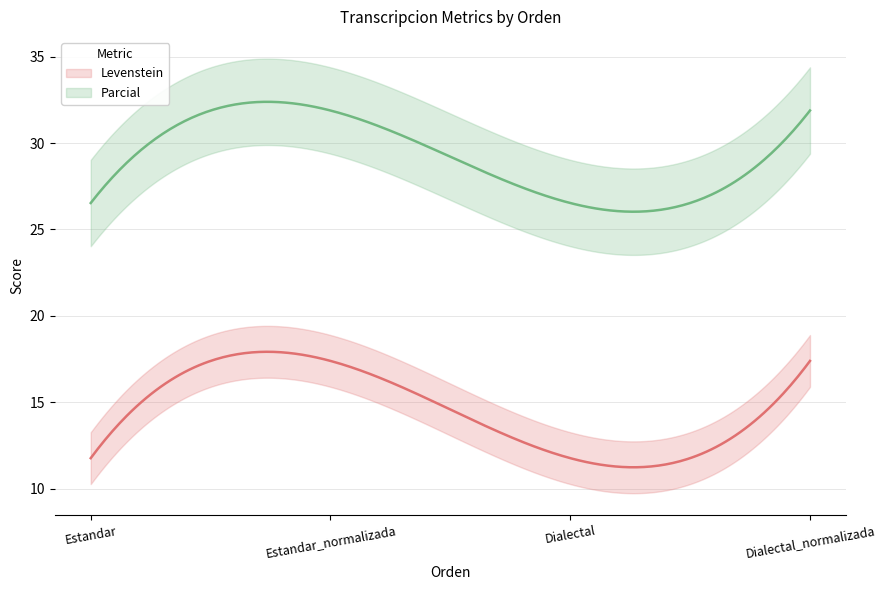

List the series in order of their overall mean, lowest first.

Levenstein, Parcial